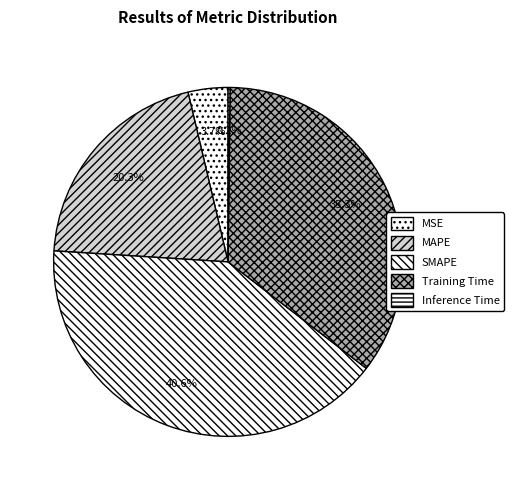

Which category has the biggest portion of the pie?

SMAPE